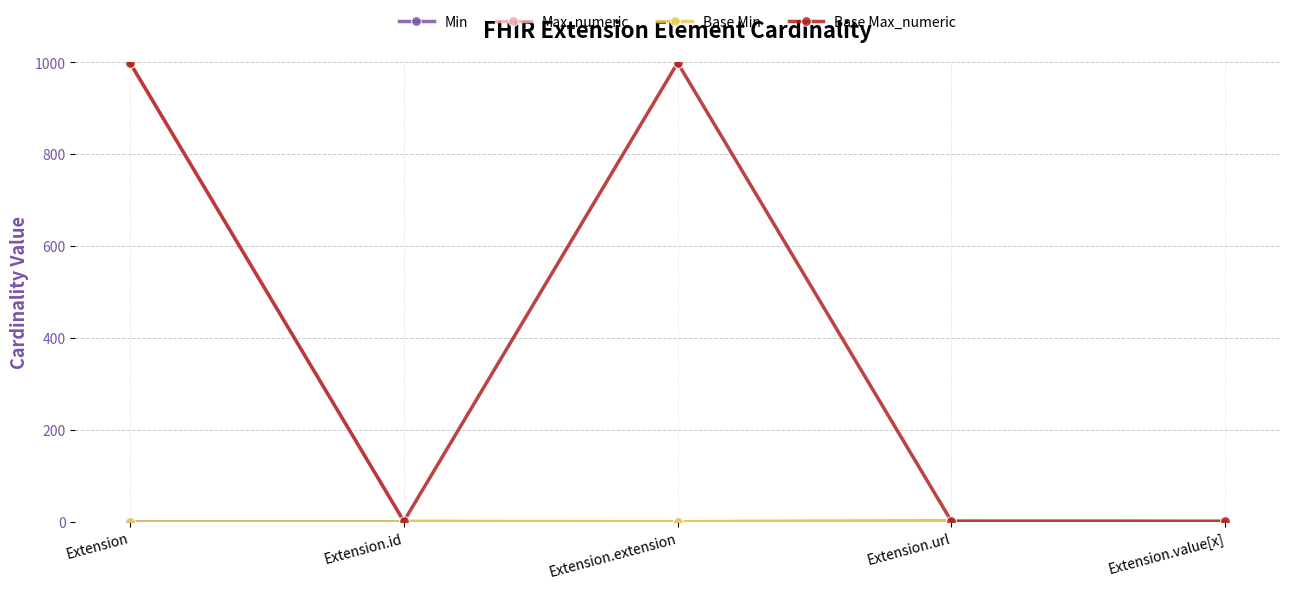

True or false: Max_numeric and Base Max_numeric intersect in this chart.

False